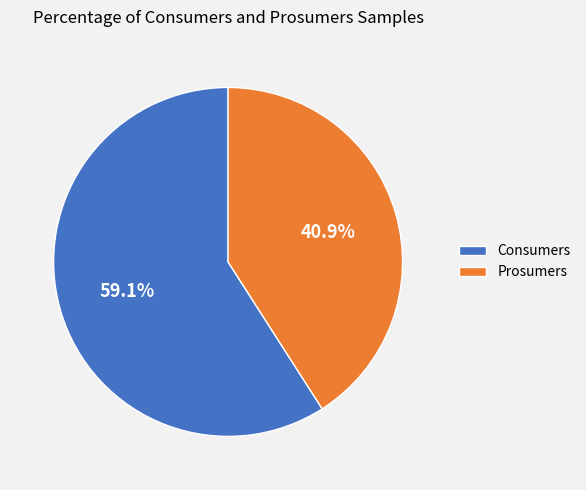

Which has a higher value, Prosumers or Consumers?

Consumers